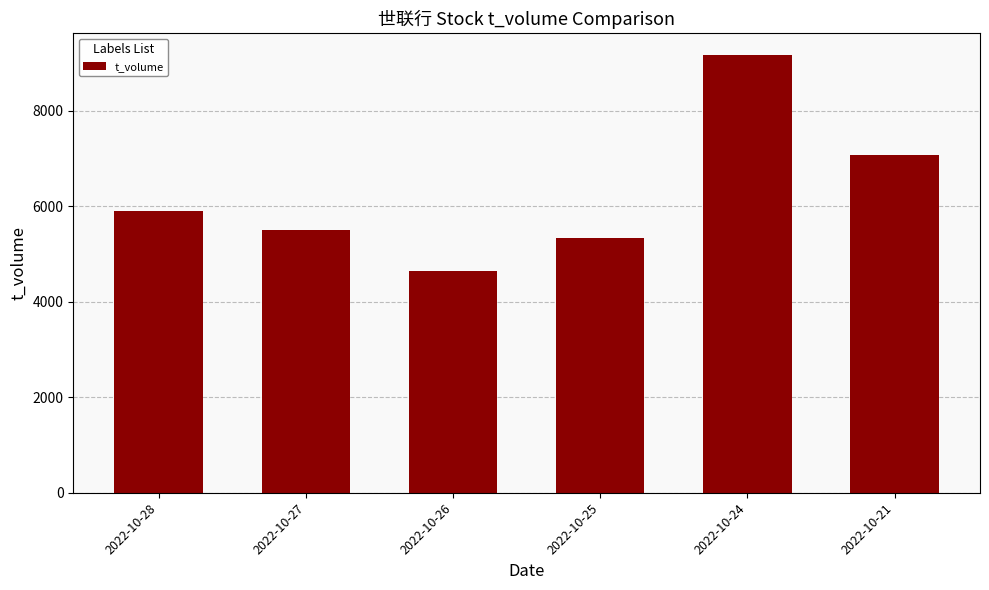

What is the average value?

6271